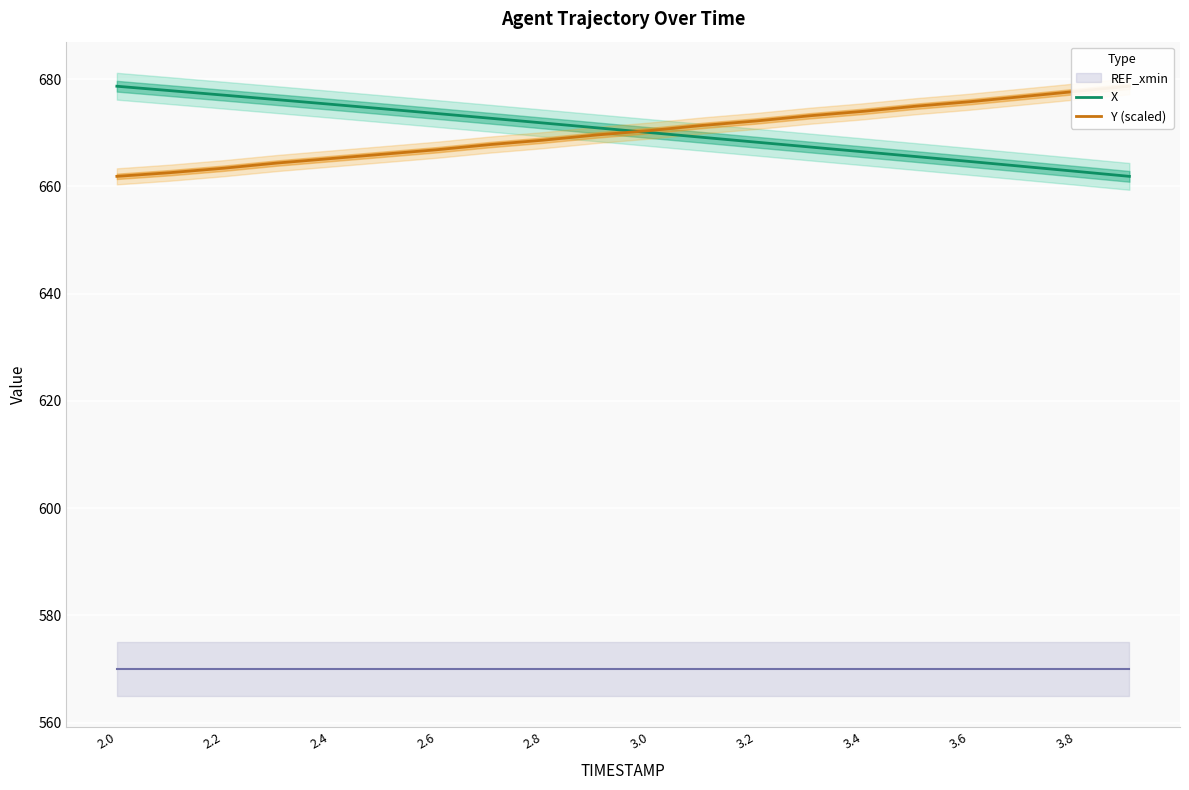

Reading left to right, extract all data points from this chart.

X: 678.7	677.8	677.0	676.2	675.3	674.5	673.6	672.7	671.8	670.9	670.0	669.1	668.2	667.3	666.4	665.5	664.6	663.7	662.8	661.9
Y (scaled): 661.9	662.5	663.4	664.3	665.2	666.0	666.8	667.8	668.6	669.6	670.4	671.4	672.2	673.2	674.0	674.9	675.8	676.7	677.7	678.7